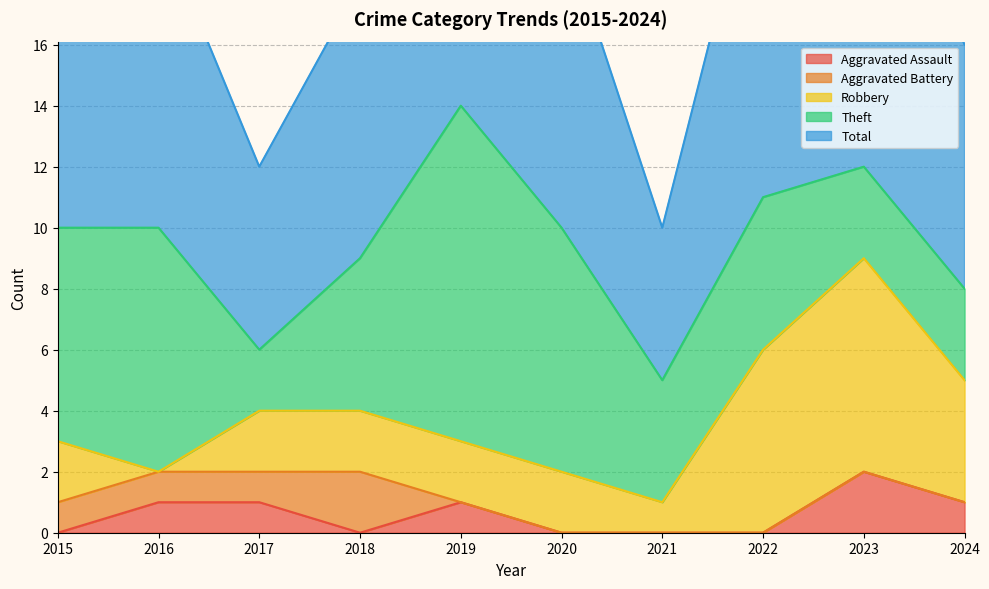

How many lines are shown in the chart?

5